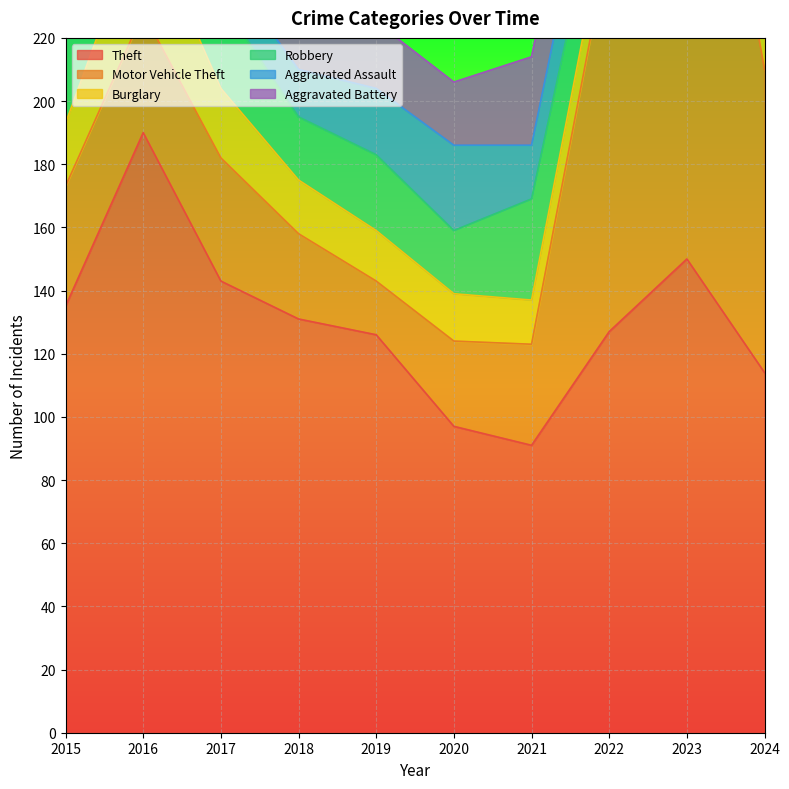

How many values in the Theft series exceed 131?

4